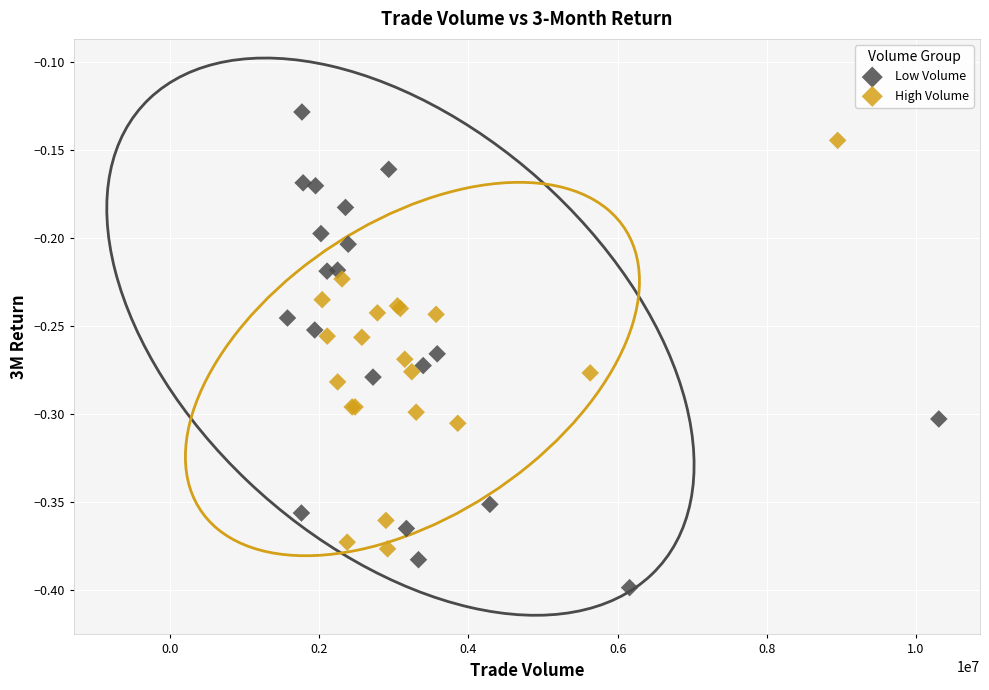

Which series has the widest spread of Y values?

Low Volume